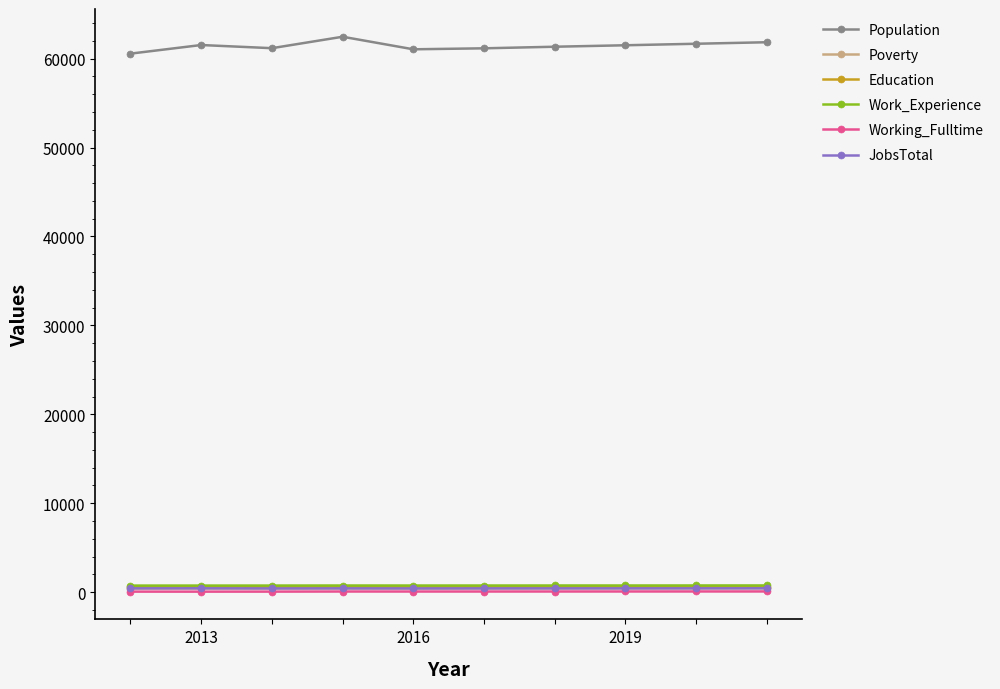

Which series has the widest spread of values?

Population